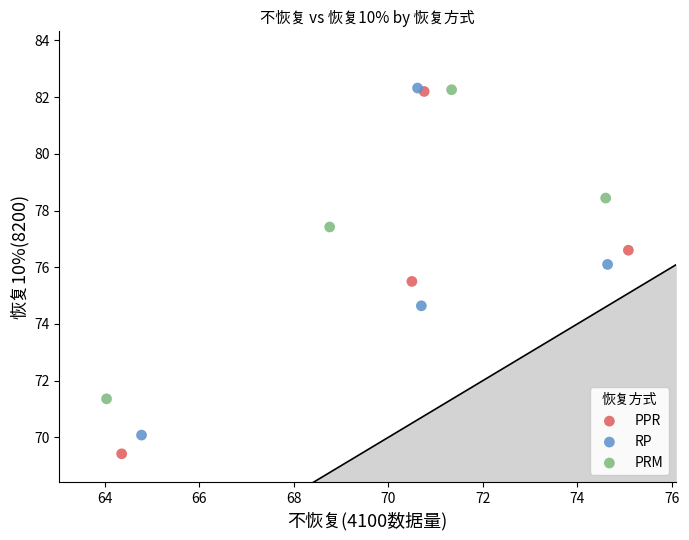

Which series has the widest spread of Y values?

PPR